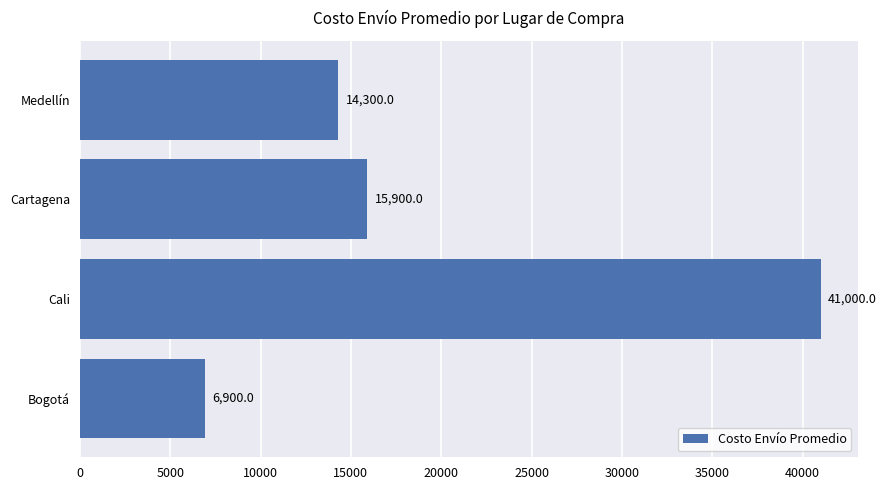

Reading bottom to top, extract all data points from this chart.

6900	41000	15900	14300